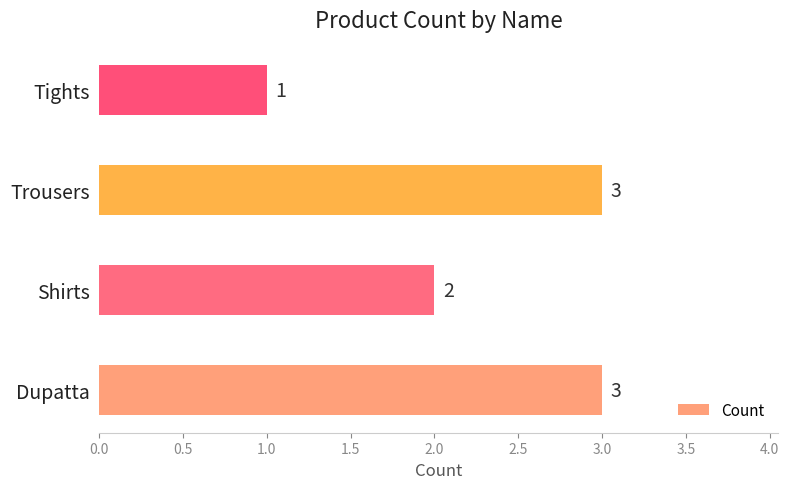

What is the sum of the values at Tights and Trousers?

4